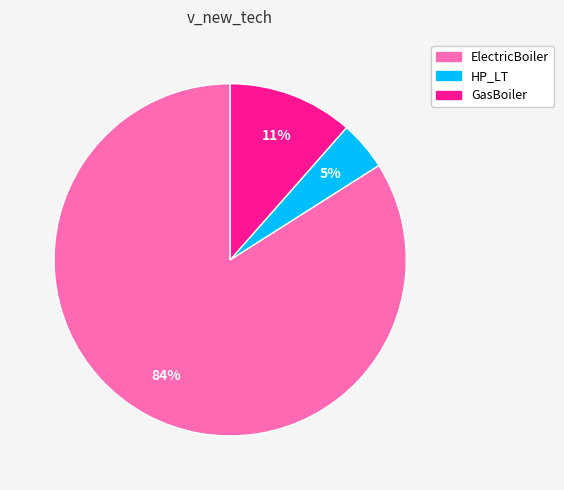

Is there a majority slice in this chart?

Yes